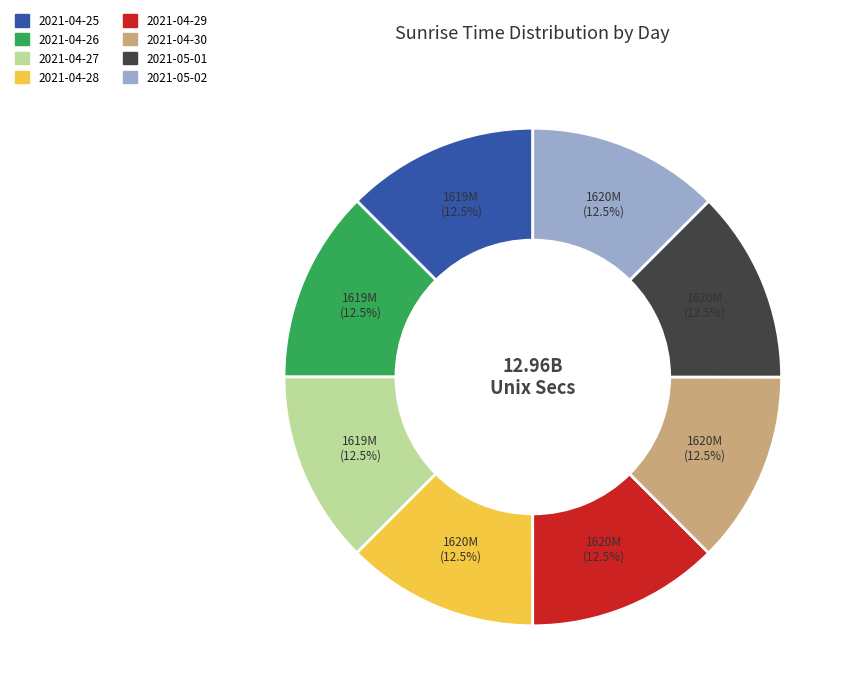

What portion of the pie excludes 2021-05-01?

87.5%